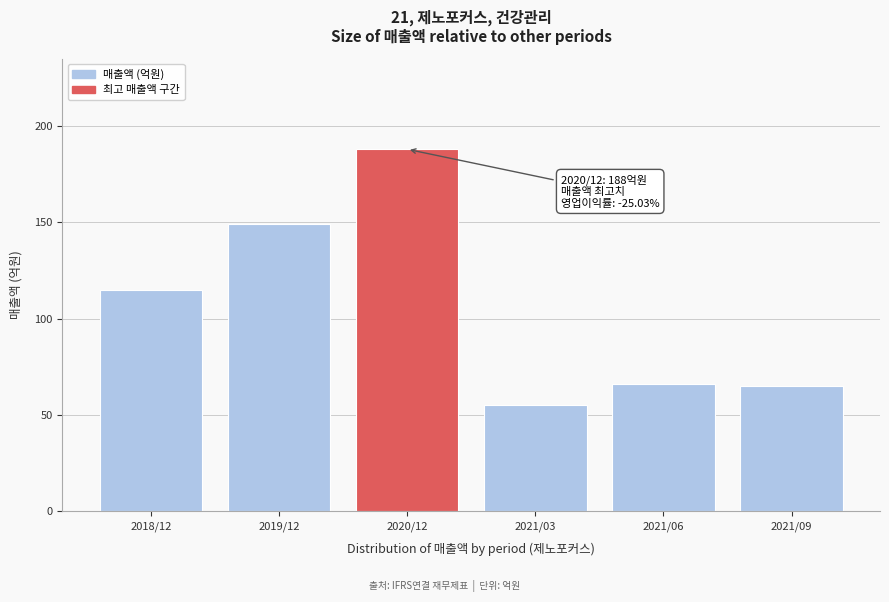

Reading left to right, list all the values displayed in this chart.

2018/12=115	2019/12=149	2020/12=188	2021/03=55	2021/06=66	2021/09=65